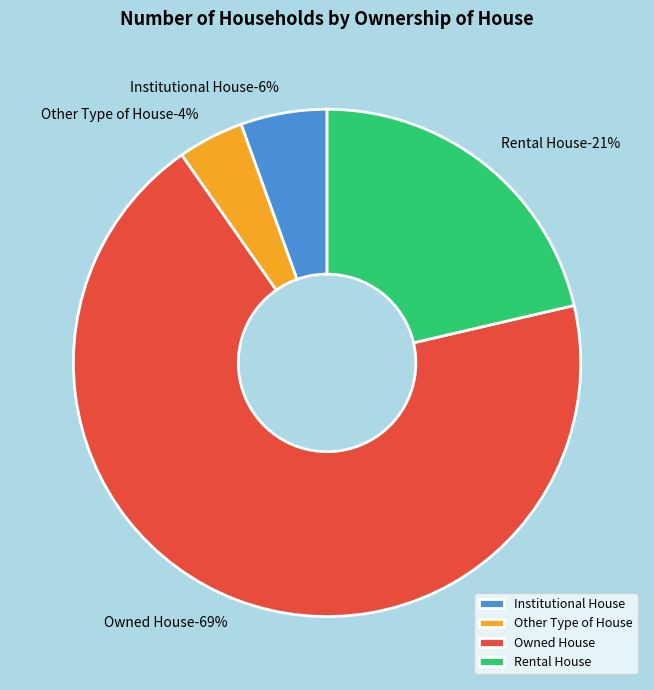

To the nearest percent, what is the difference between the largest and smallest slice percentages?

65%